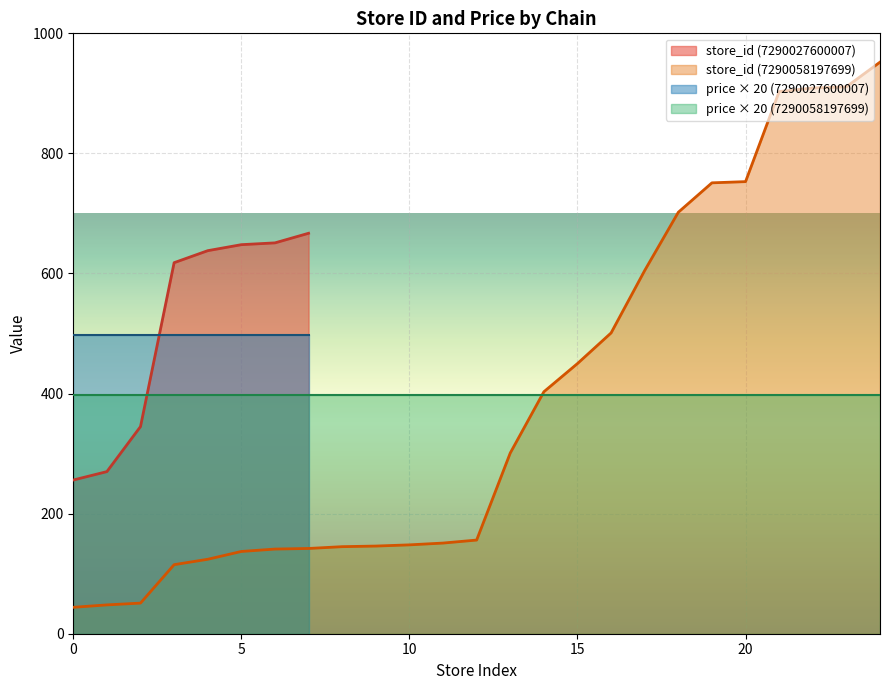

Reading left to right, what are all the values shown in this chart?

store_id: 256.0	270.0	345.0	618.0	638.0	648.0	651.0	667.0	44.0	48.0	51.0	115.0	124.0	137.0	141.0	142.0	145.0	146.0	148.0	151.0	156.0	301.0	403.0	450.0	501.0	605.0	702.0	751.0	753.0	903.0	909.0	911.0	952.0
price: 24.9	24.9	24.9	24.9	24.9	24.9	24.9	24.9	19.9	19.9	19.9	19.9	19.9	19.9	19.9	19.9	19.9	19.9	19.9	19.9	19.9	19.9	19.9	19.9	19.9	19.9	19.9	19.9	19.9	19.9	19.9	19.9	19.9